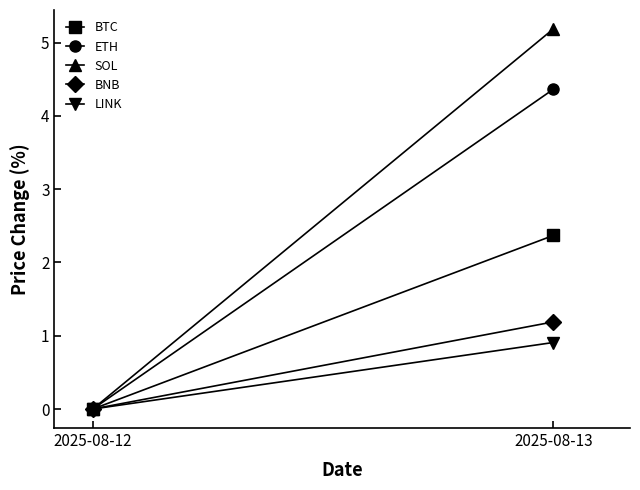

Rank the series at 2025-08-13 from lowest to highest value.

LINK, BNB, BTC, ETH, SOL